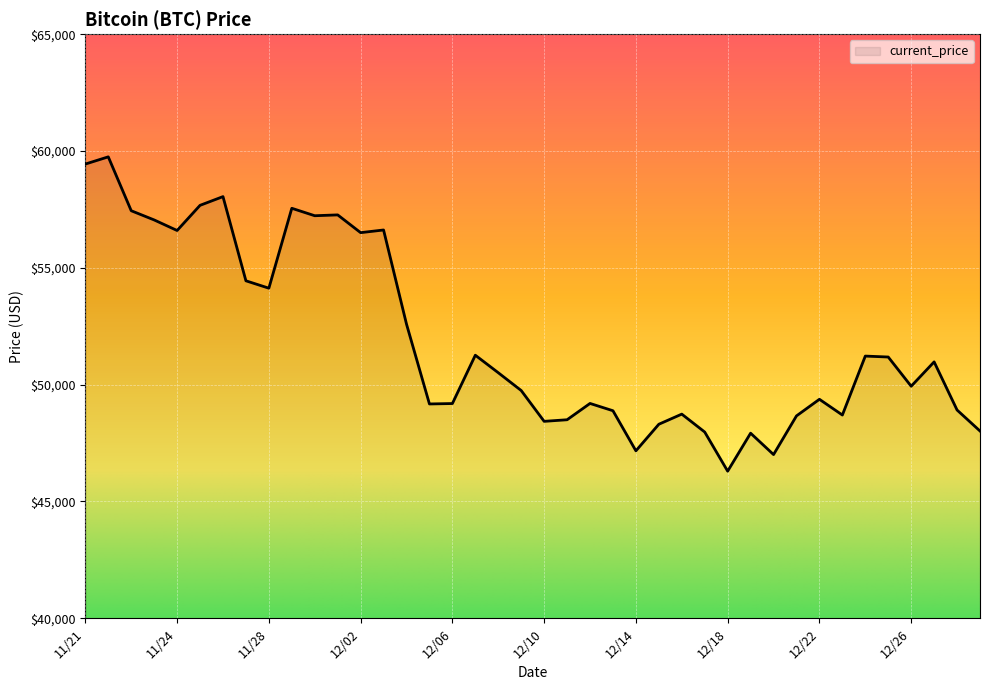

What is the greatest value displayed?

59749